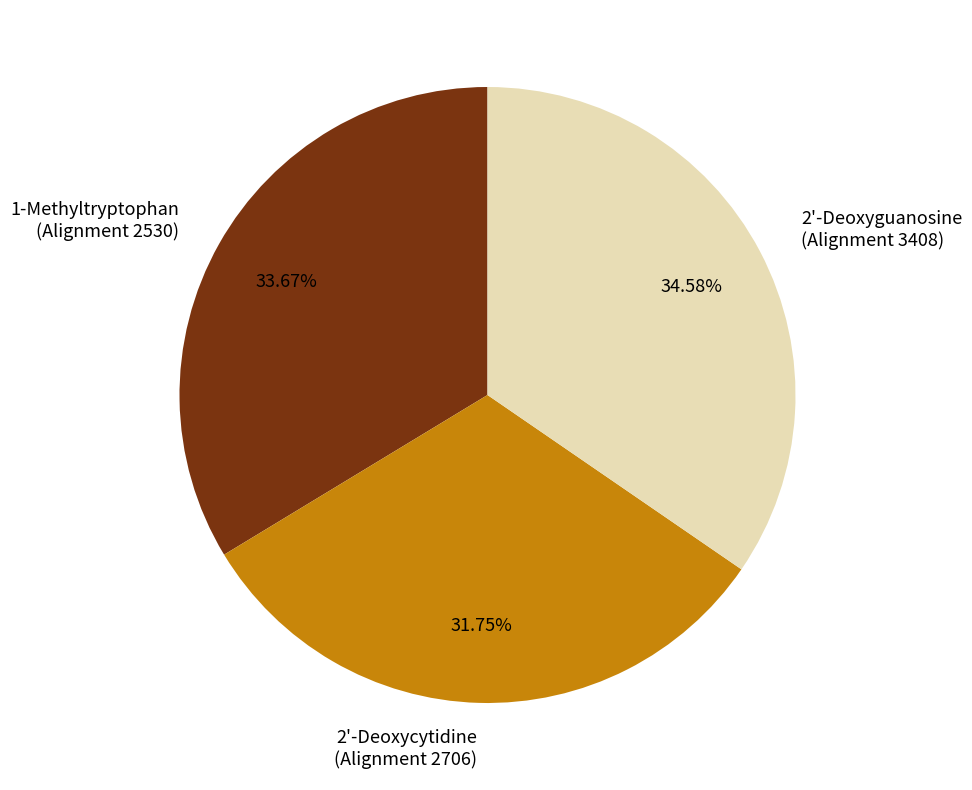

Do 2'-Deoxycytidine (Alignment 2706) and 2'-Deoxyguanosine (Alignment 3408) together represent more than half of the pie?

Yes